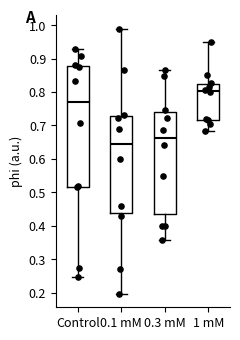

Where is the lower edge of the box for 0.1 mM on the y-axis? The values are not printed on the chart, so give them approximately, as read against the axis.

0.44